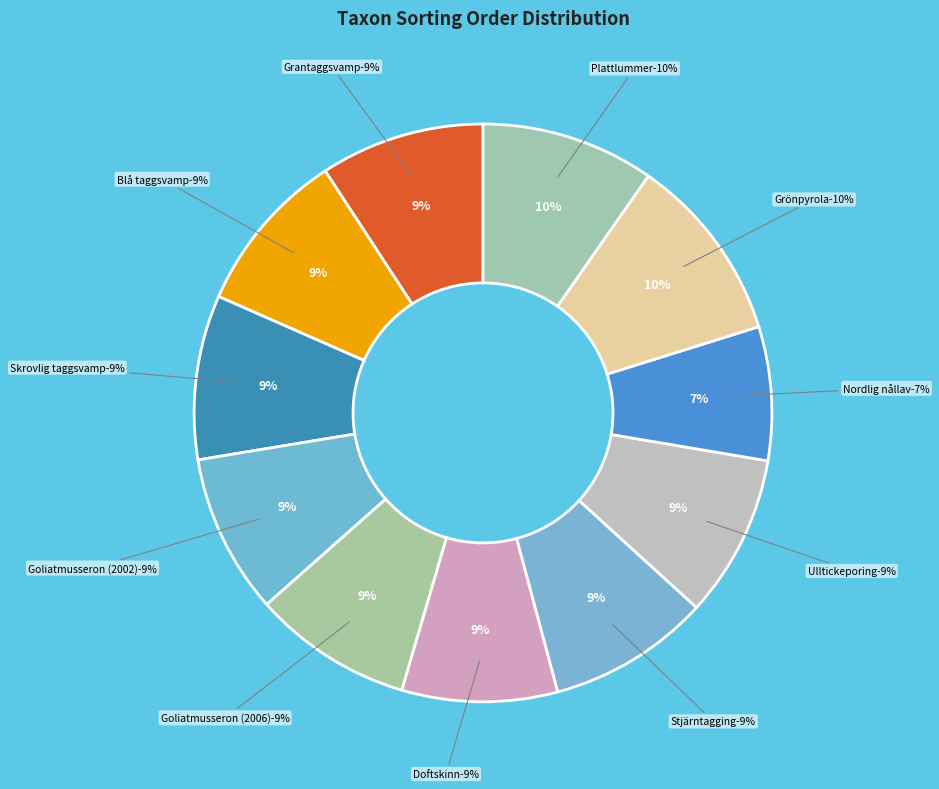

To the nearest percent, what is the difference between the largest and smallest slice percentages?

3%